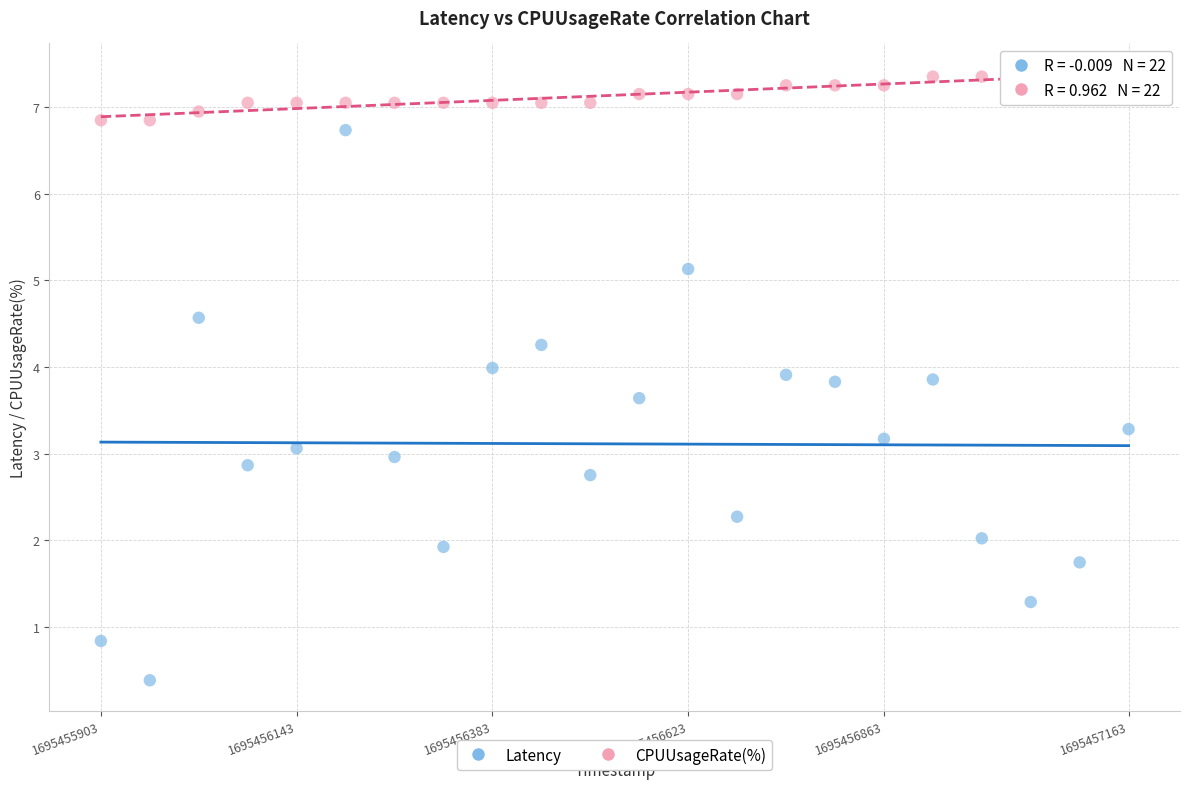

Across all data points, what is the range of Y values (max minus min)?

7.0